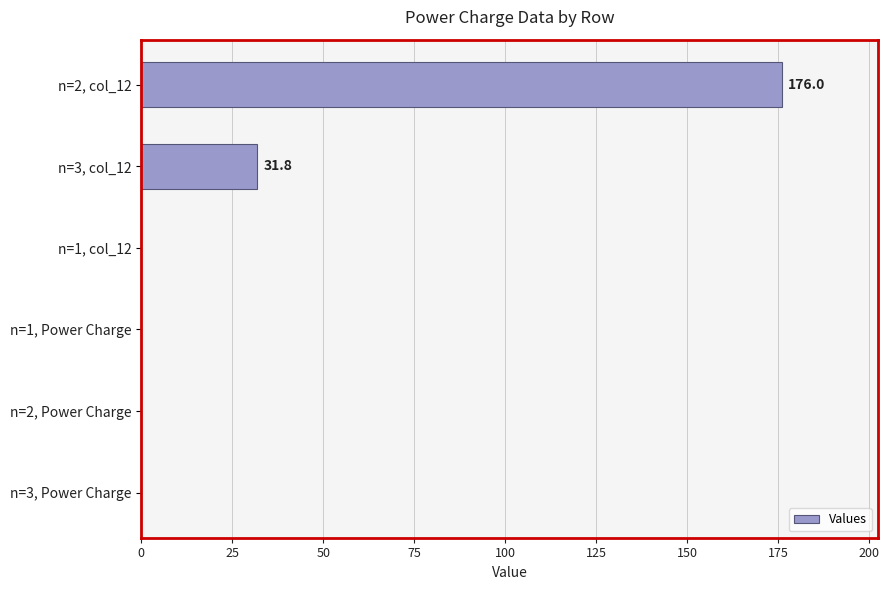

What is the sum of all values?

207.9